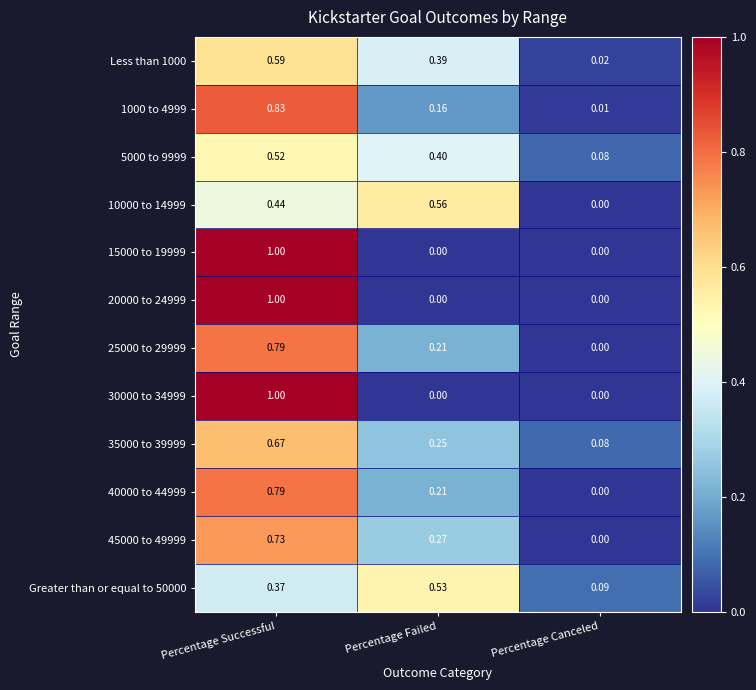

At which category is the sum across all series the highest?

Percentage Successful